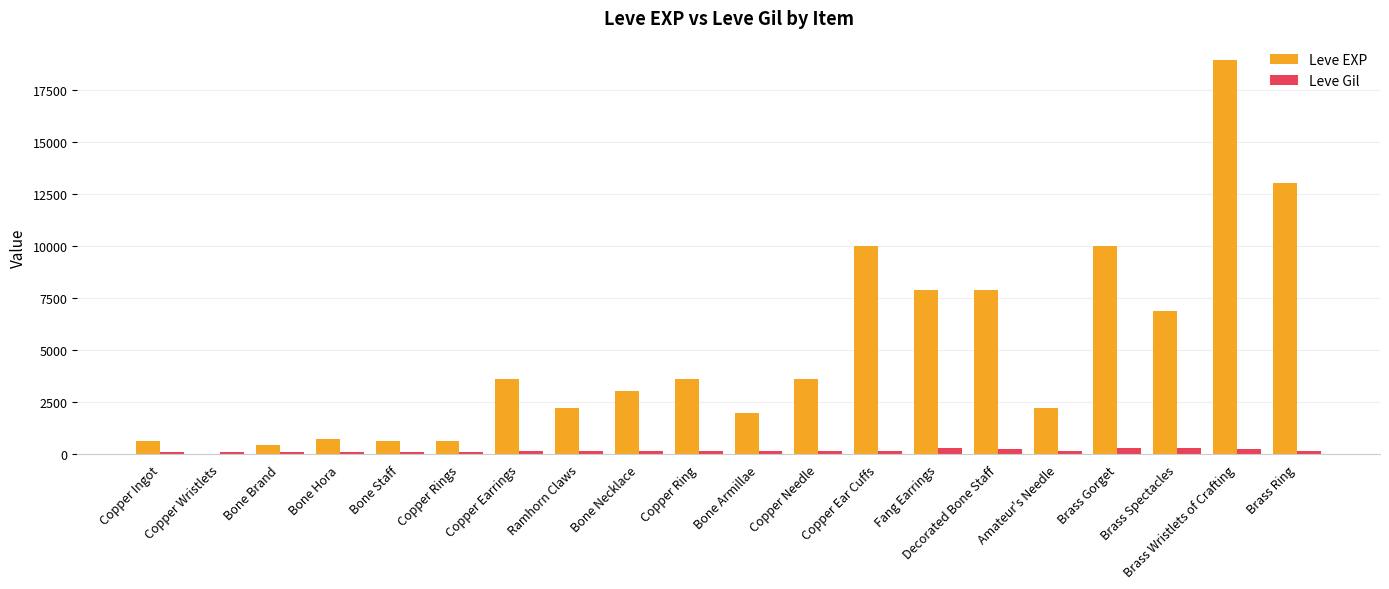

At which category is the sum across all series the highest?

Brass Wristlets of Crafting